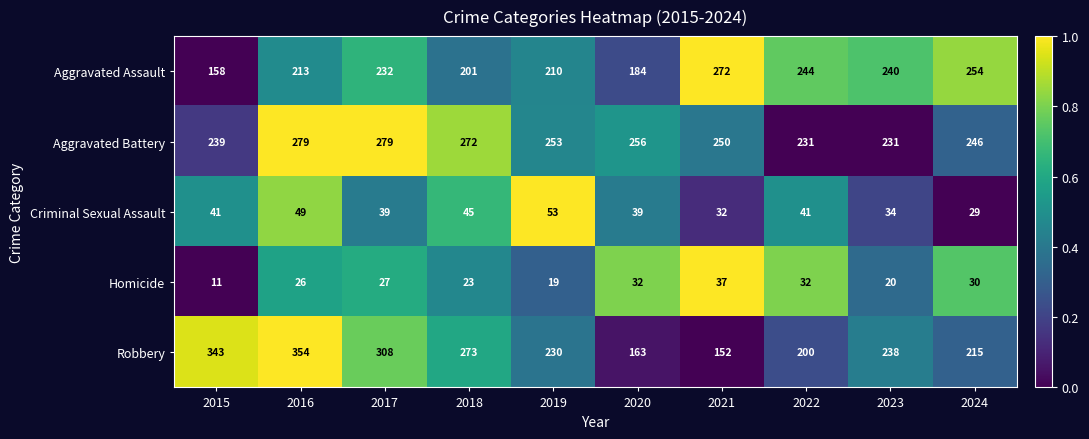

True or false: Criminal Sexual Assault has a value of 63 at 2020.

False